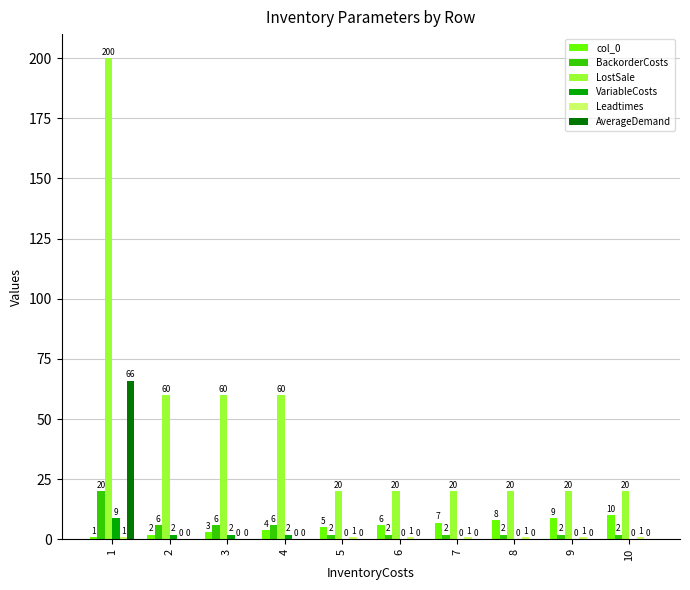

What is the sum of the col_0 values at 6 and 3?

9